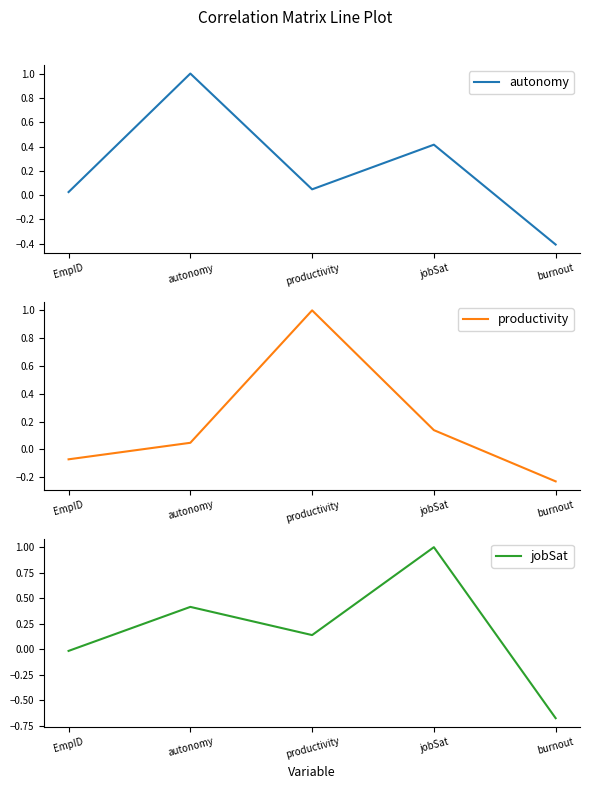

How many values in productivity are above zero?

3